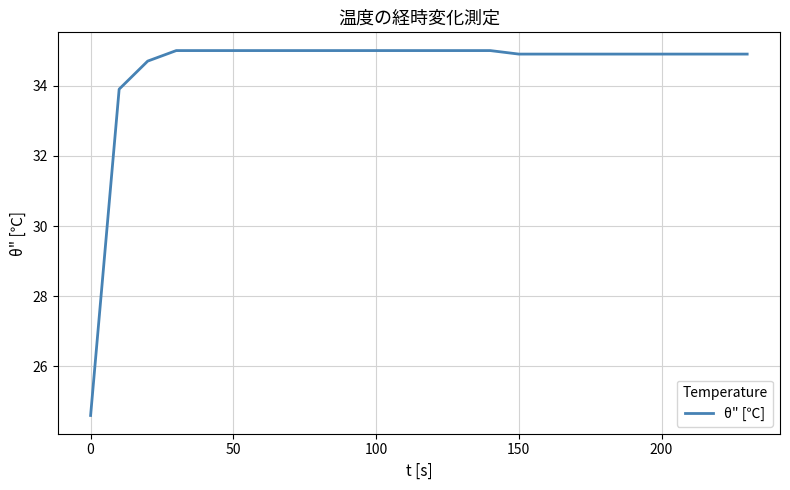

What is the maximum value shown in the chart?

35.0